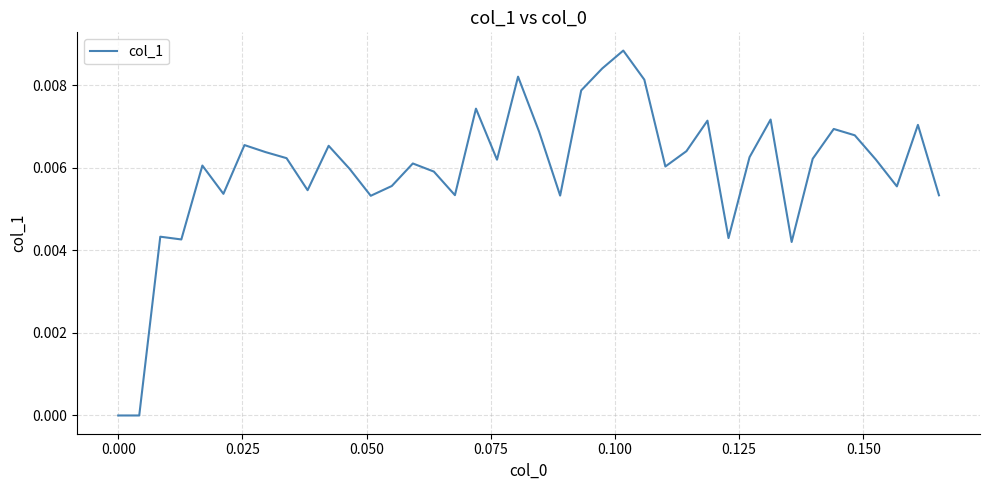

How many lines are shown in the chart?

1